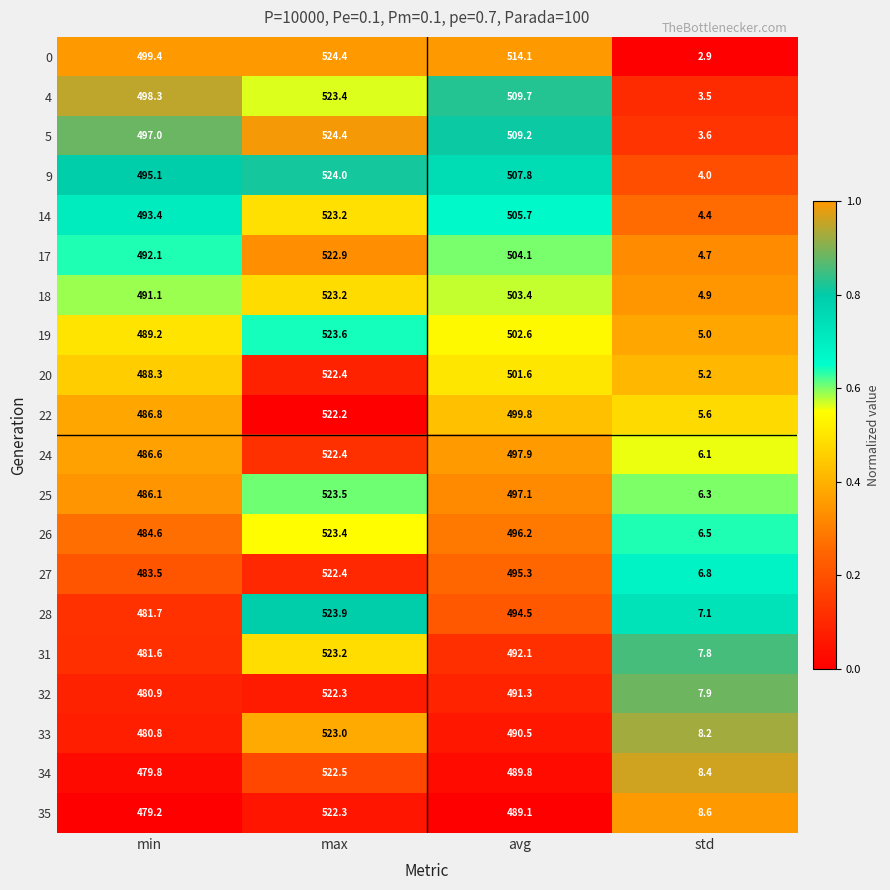

Which series has the largest total across all categories?

0